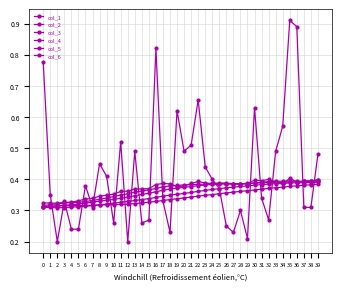

Does the chart have visible grid lines?

Yes